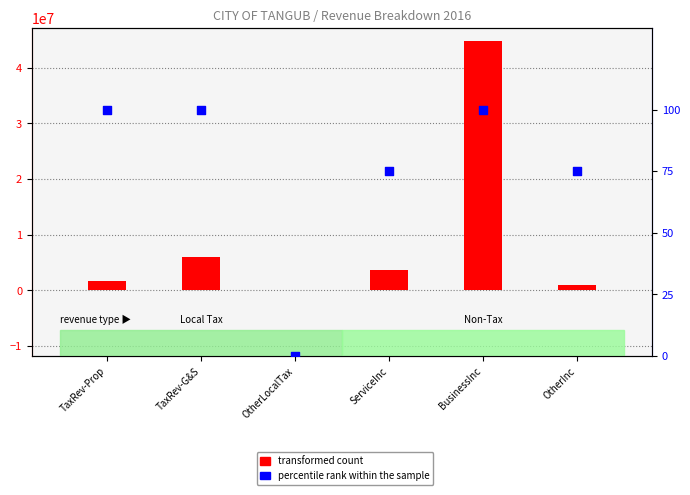

What are all the series names shown in the legend?

transformed count, percentile rank within the sample